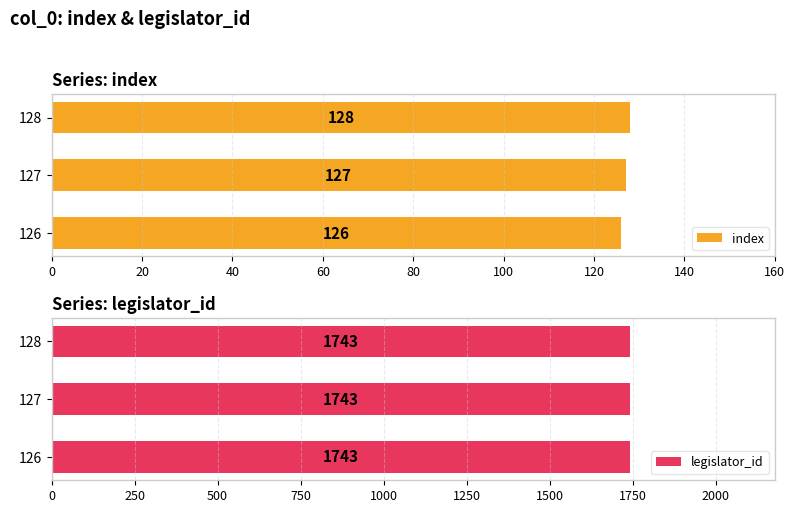

Rank the series by their maximum value, from lowest to highest.

legislator_id, index